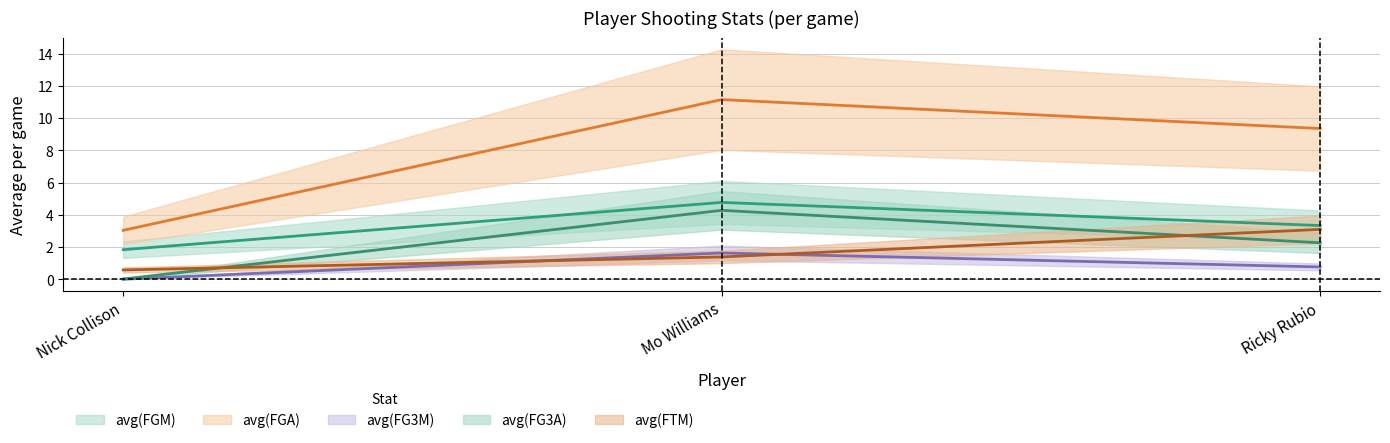

Between Mo Williams and Ricky Rubio, which series saw the biggest shift?

avg(FG3A)